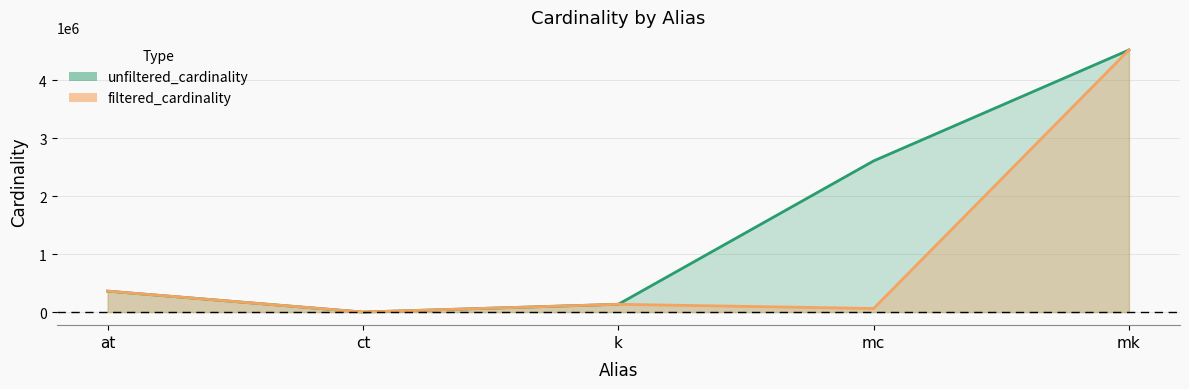

Which label corresponds to the largest value in the chart?

mk